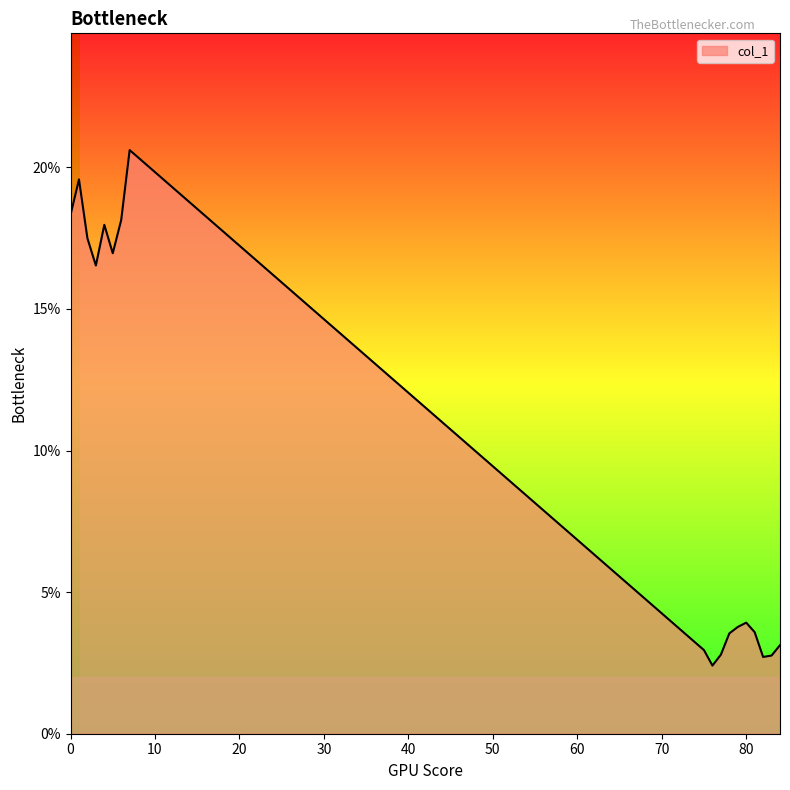

Where is the data nearest to the value 0?

76